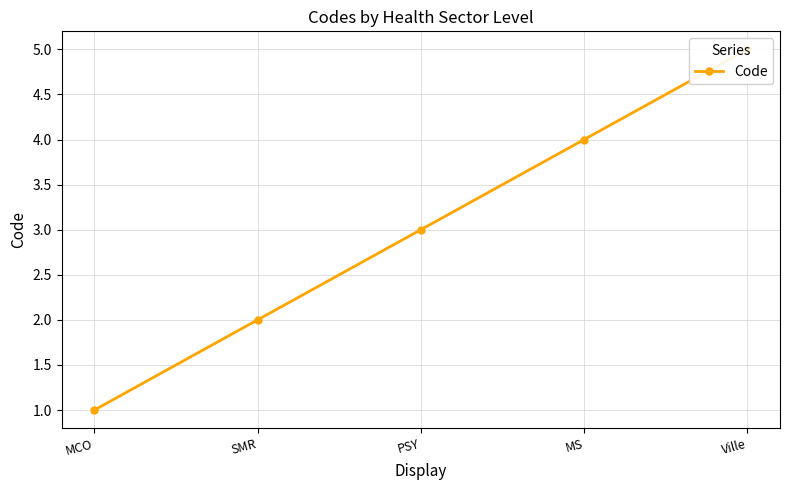

At which label does the data first exceed 3?

MS